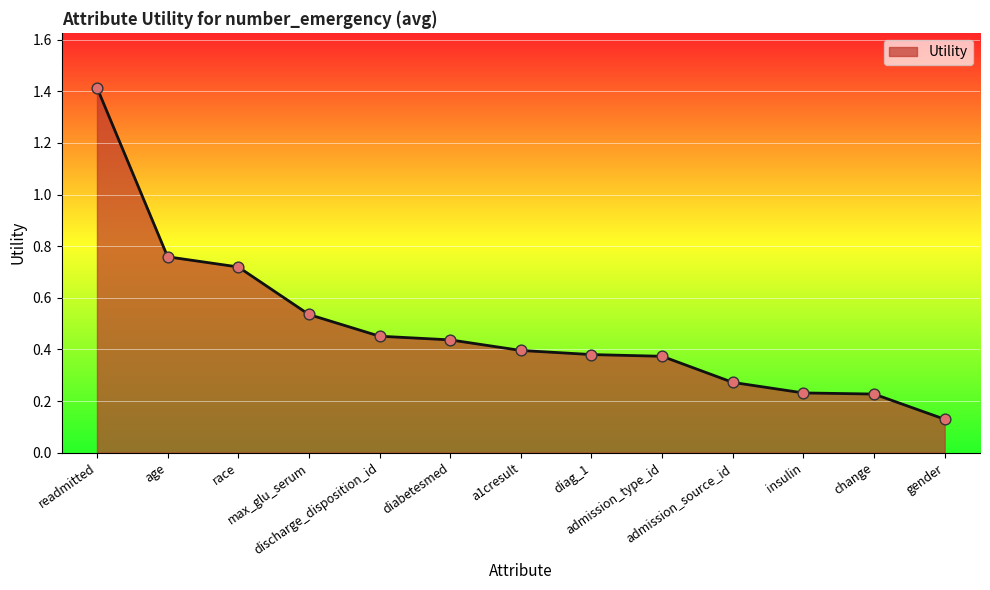

Which has a higher value, diag_1 or admission_source_id?

diag_1